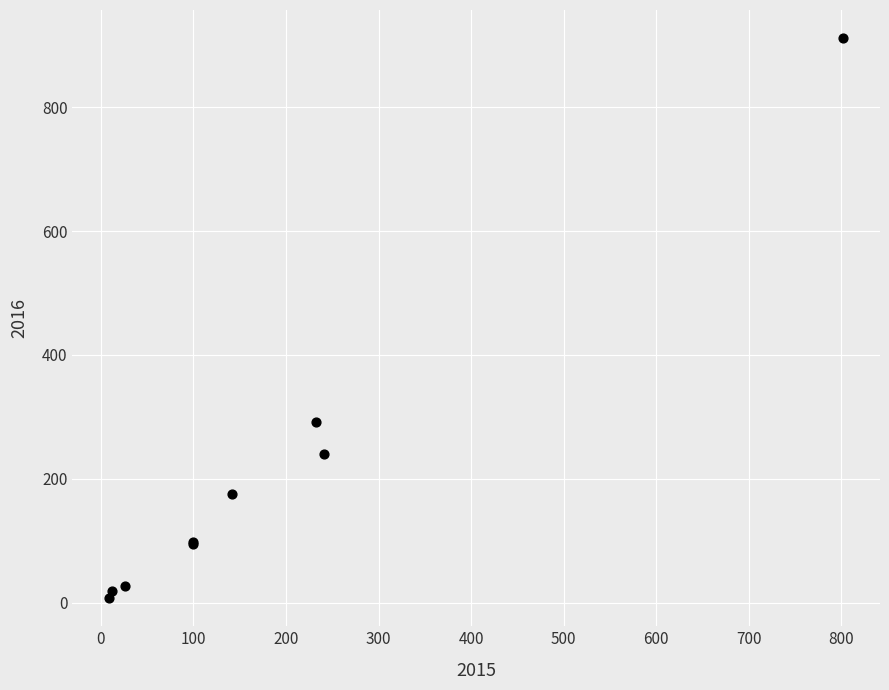

What Y value in the scatter plot is closest to 459?

292